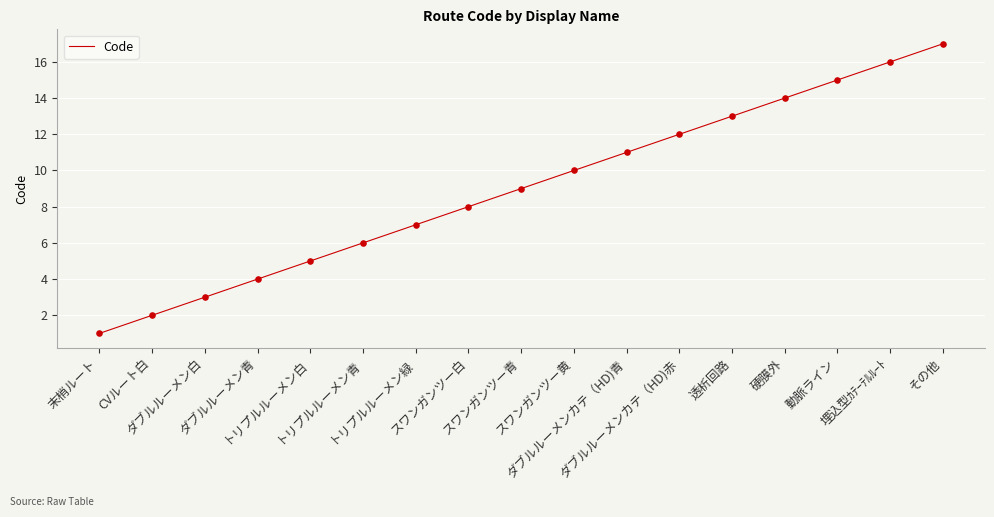

Approximately how many times larger is the value at 末梢ルート compared to スワンガンツー黄?

0.1